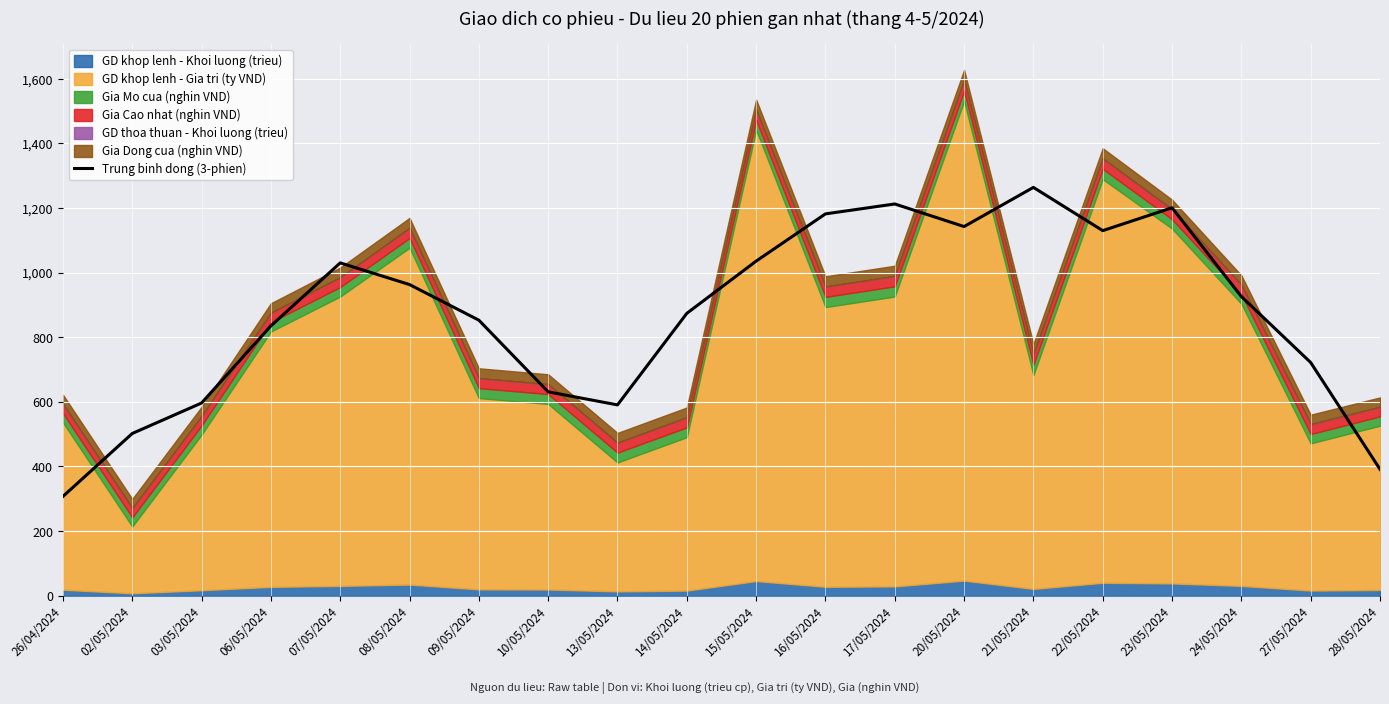

What position from the right is 23/05/2024?

4